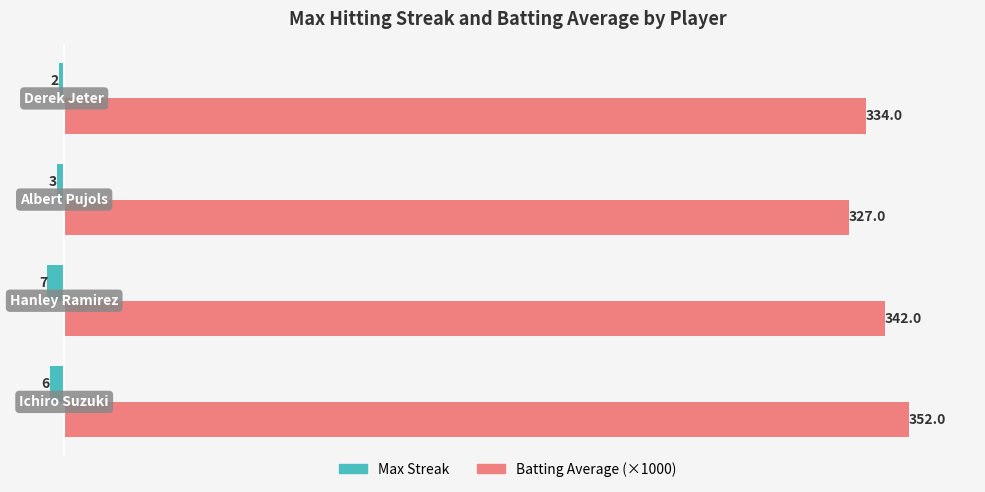

Count the Max Streak values in the range -6 to -2.

3